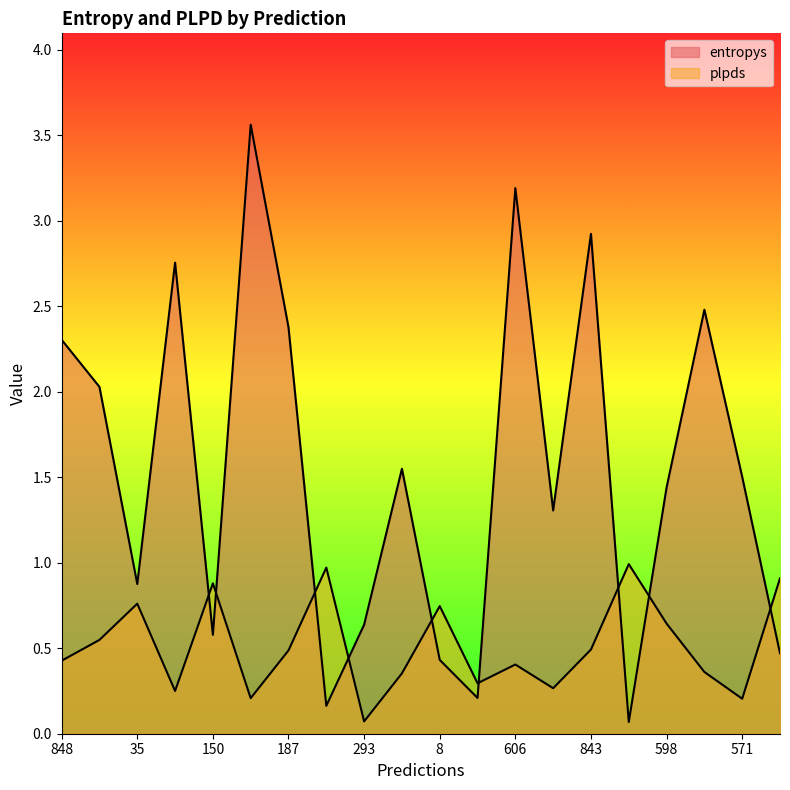

What position from the right is 172?

11